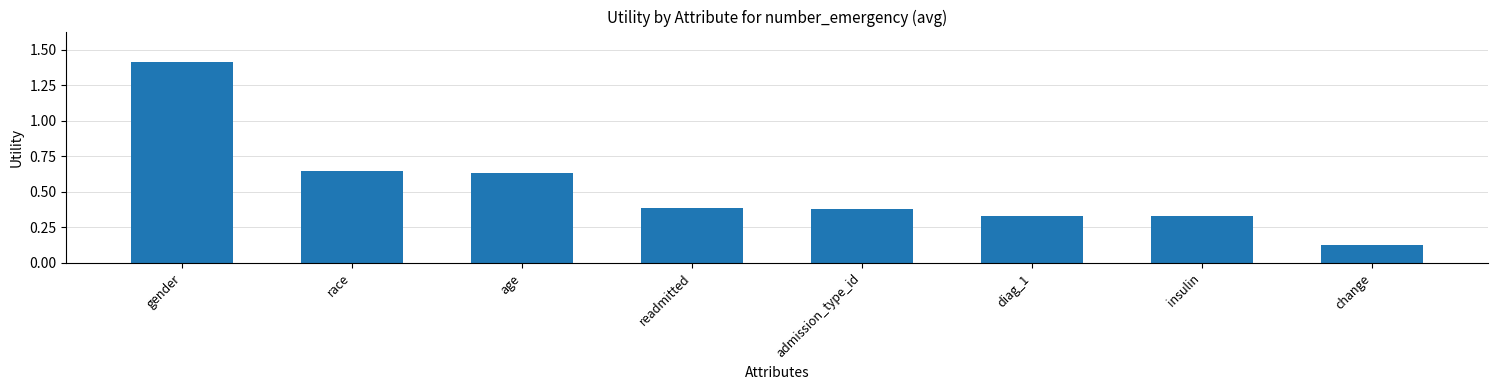

What is the label of the 3rd bar from the left?

age